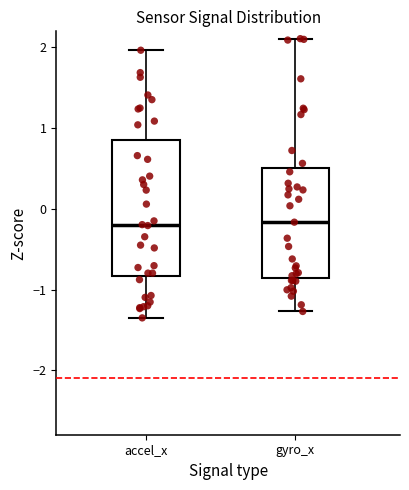

Reading left to right, read every box against the y-axis: the position of its median line, the range the box covers, and the ends of its whiskers. The values are not printed on the chart, so give them approximately, as read against the axis.

accel_x: median -0.2, box -0.8 to 0.9, whiskers -1.4 to 2.0
gyro_x: median -0.2, box -0.9 to 0.5, whiskers -1.3 to 2.1